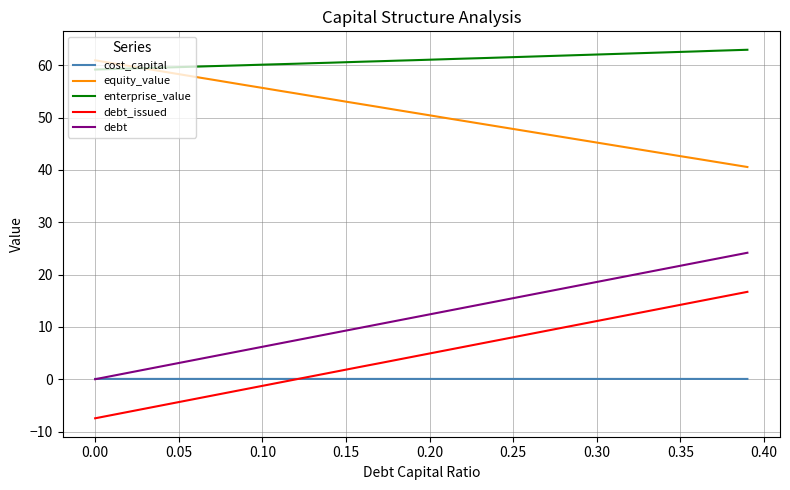

What is the highest value of the debt series?

24.2